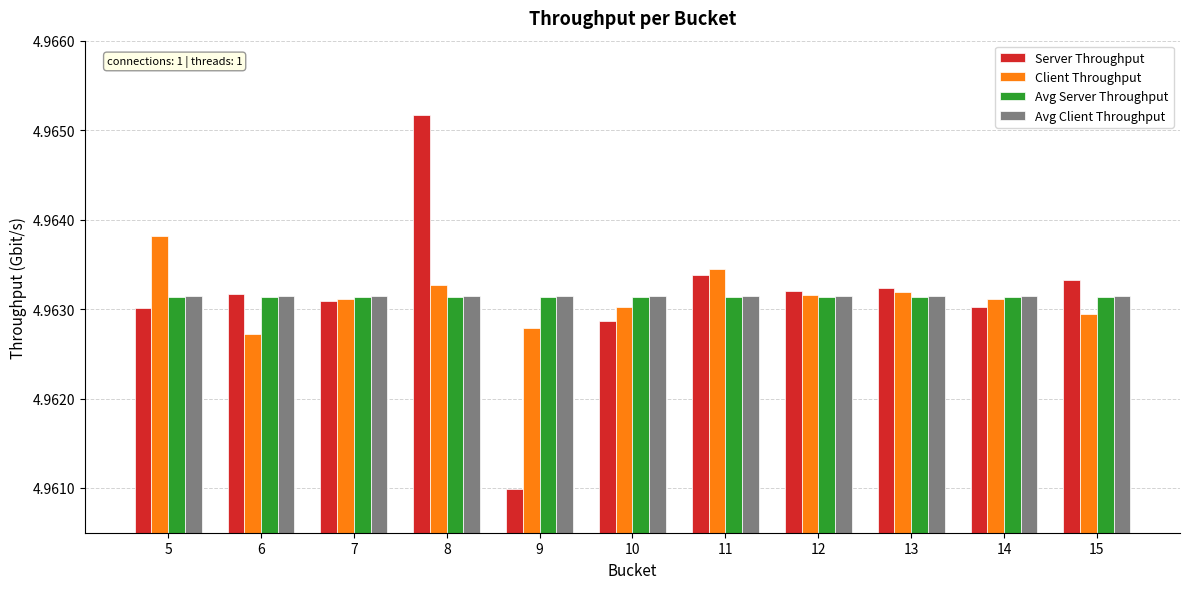

Which series changed the most between 9 and 11?

Server Throughput